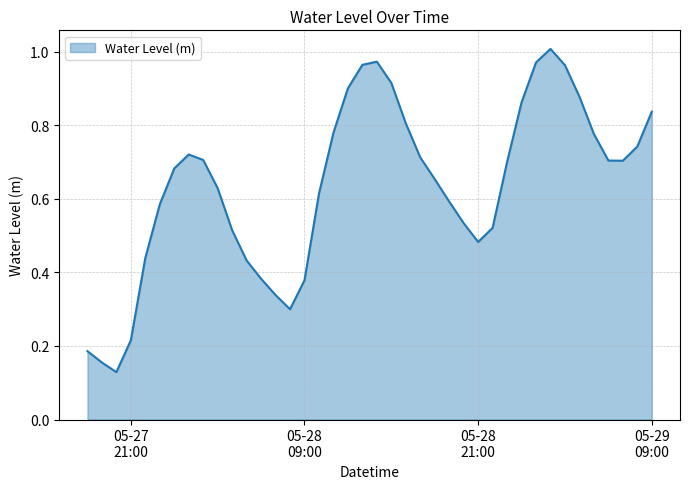

Is this an area chart (filled region under the line)?

Yes